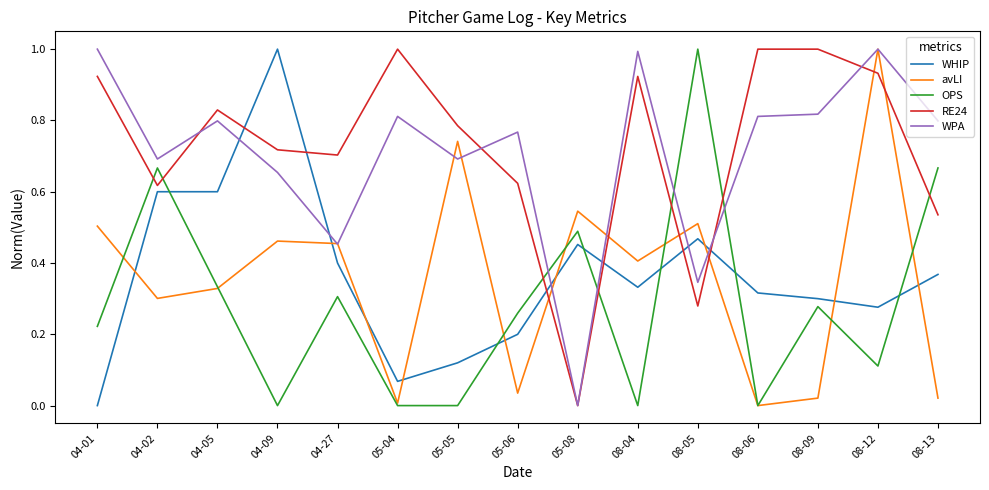

True or false: avLI has more than 0 interior local peaks.

True